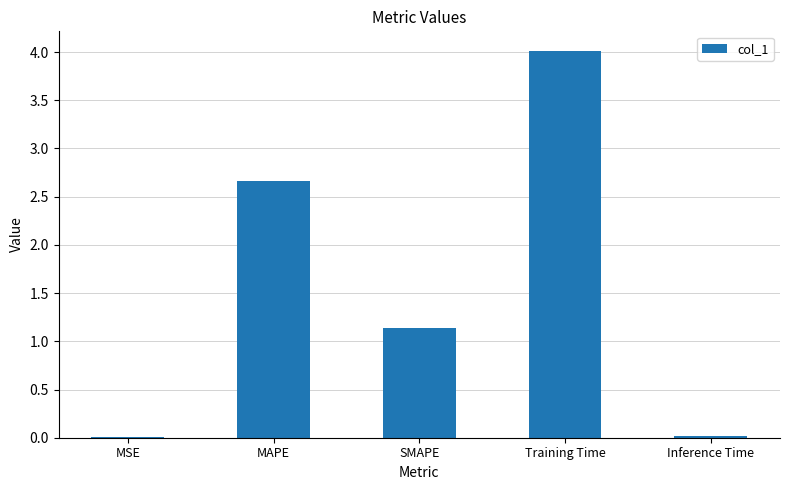

At which category does the chart reach its peak across all series?

Training Time